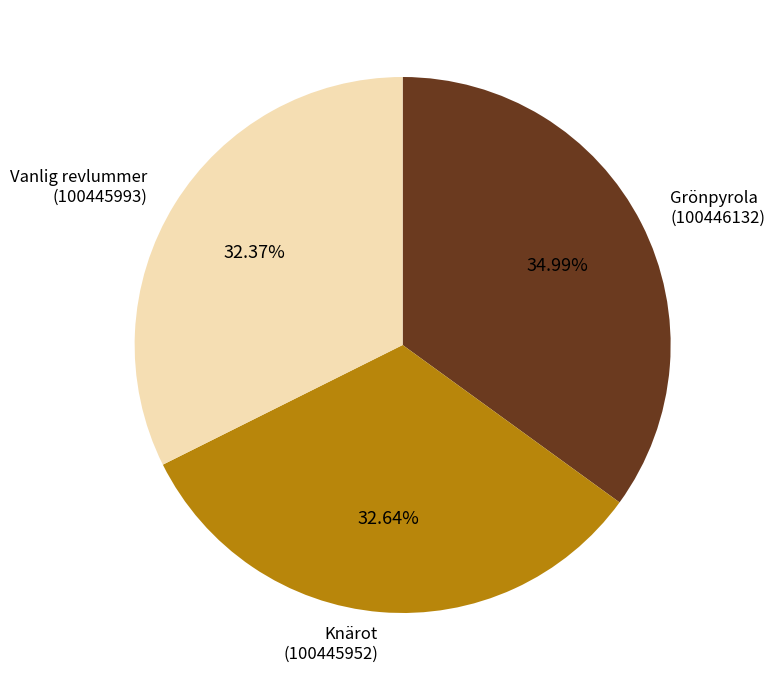

What percentage is the Knärot (100445952) slice, to the nearest percent?

33%